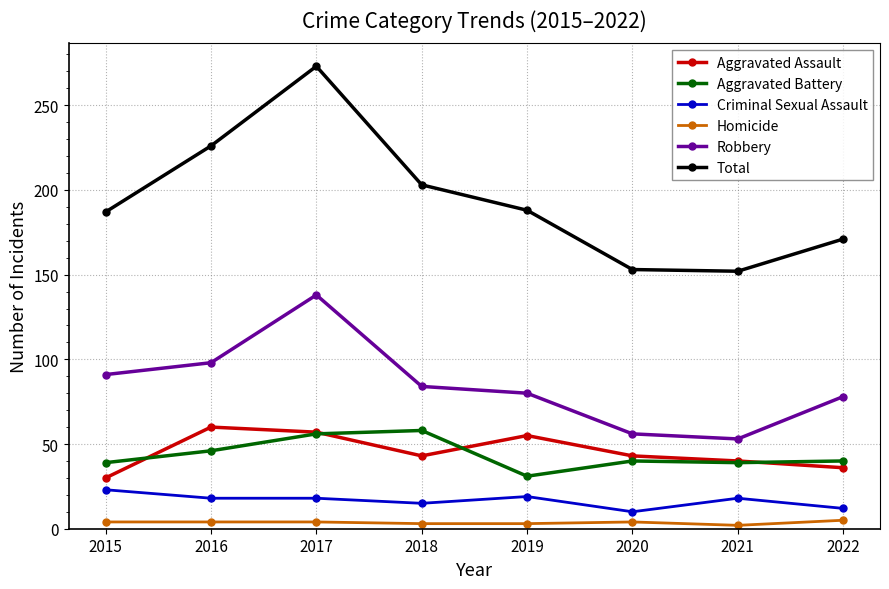

What is the sum of all Homicide values?

29